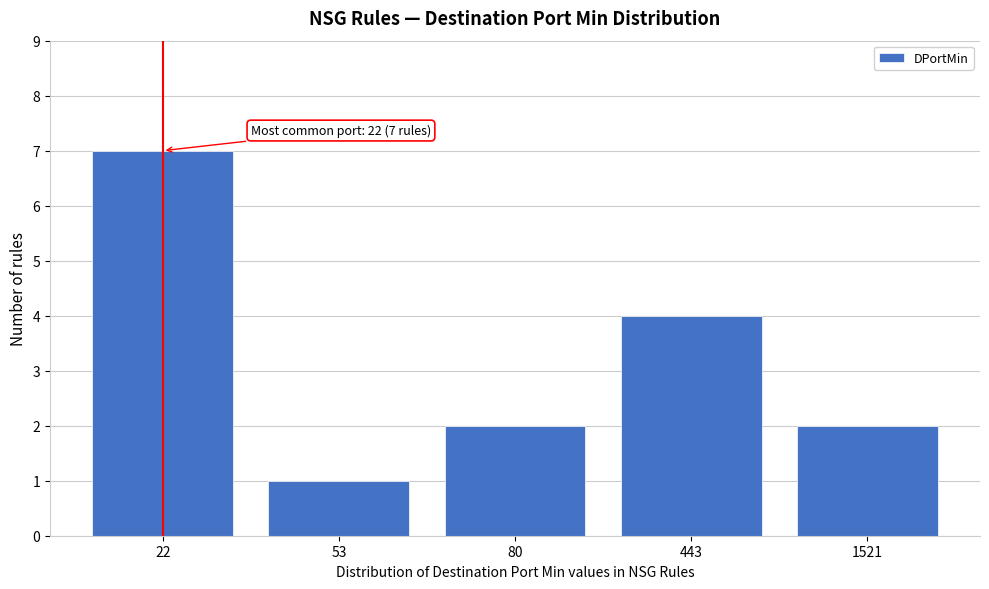

Reading left to right, transcribe all the data shown in this chart.

7	1	2	4	2